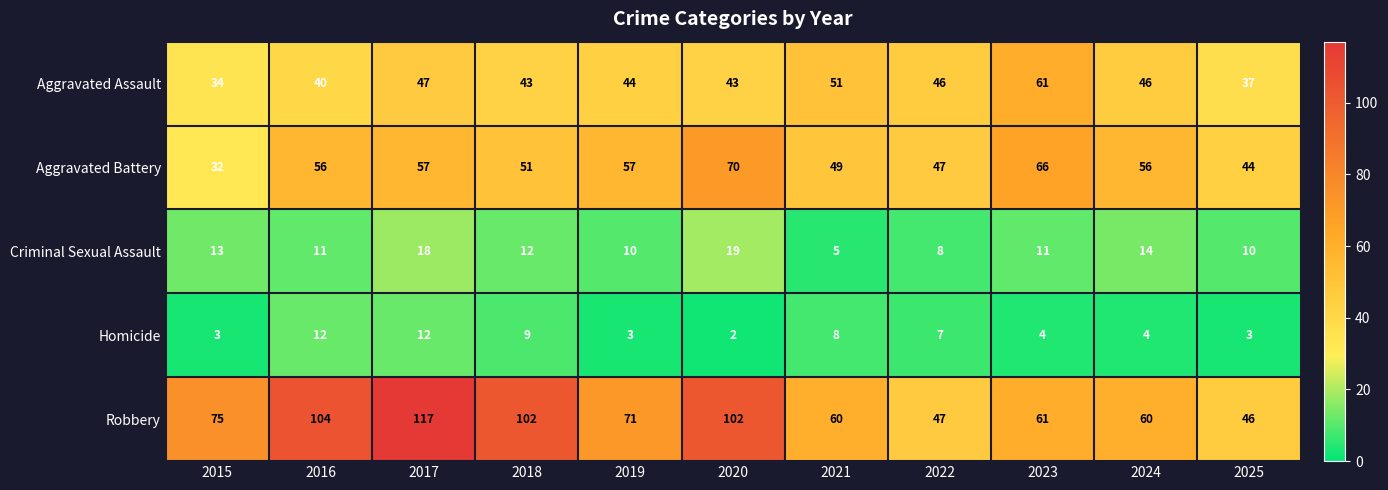

The value of Aggravated Battery at 2017 is 57. True or false?

True